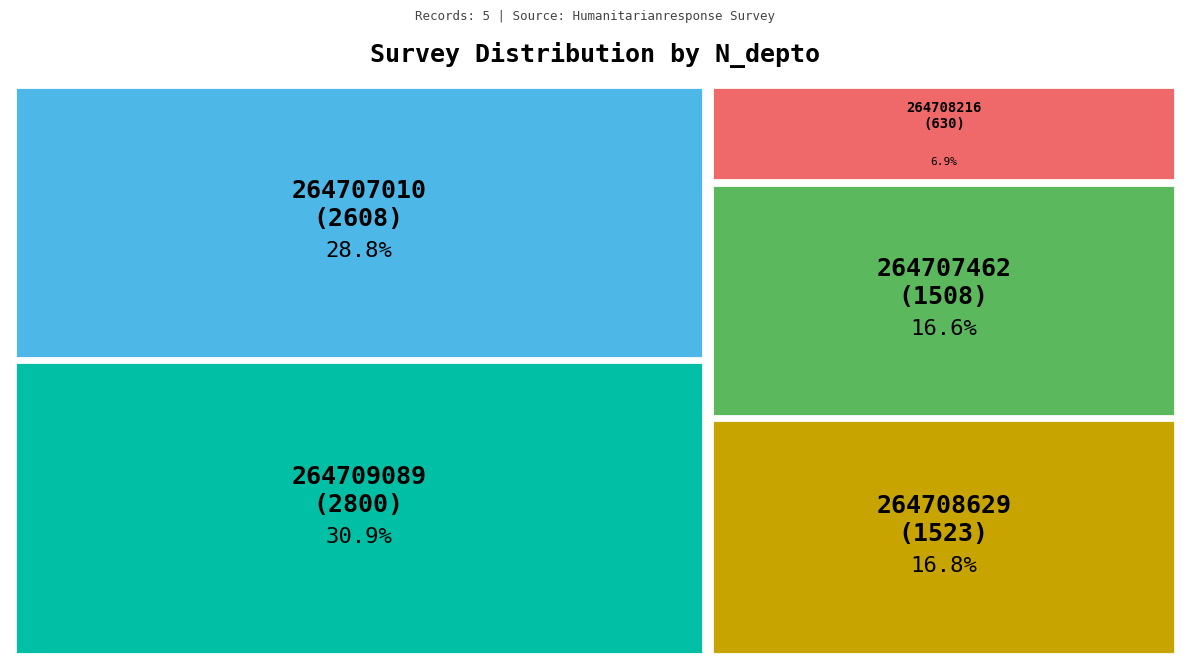

Rank the categories by value from lowest to highest.

264708216, 264707462, 264708629, 264707010, 264709089